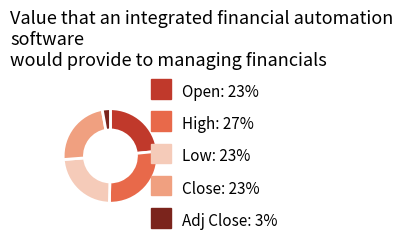

Is there any slice that represents more than half of the pie?

No